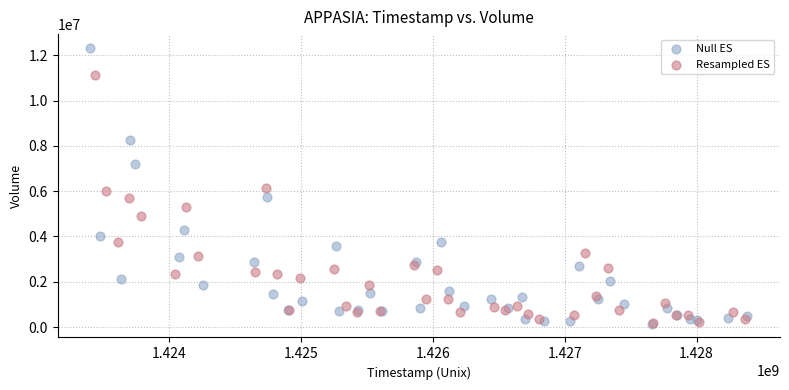

Which series reaches the maximum Y coordinate?

Null ES